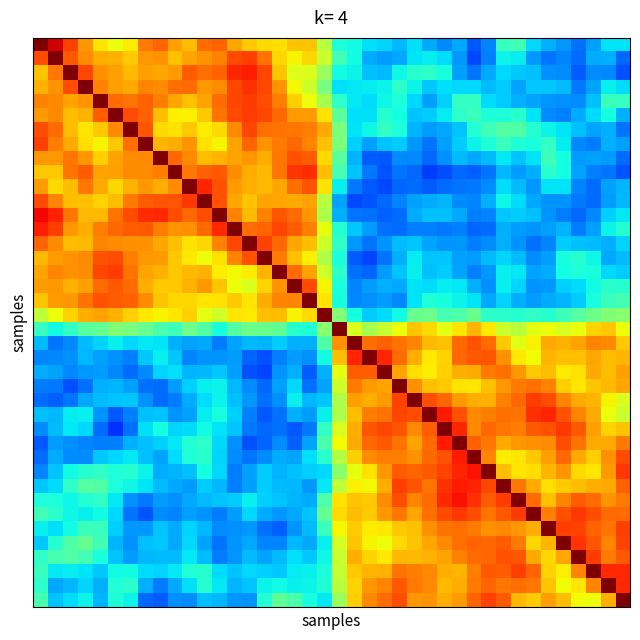

What is the maximum value shown in the chart?

1.0